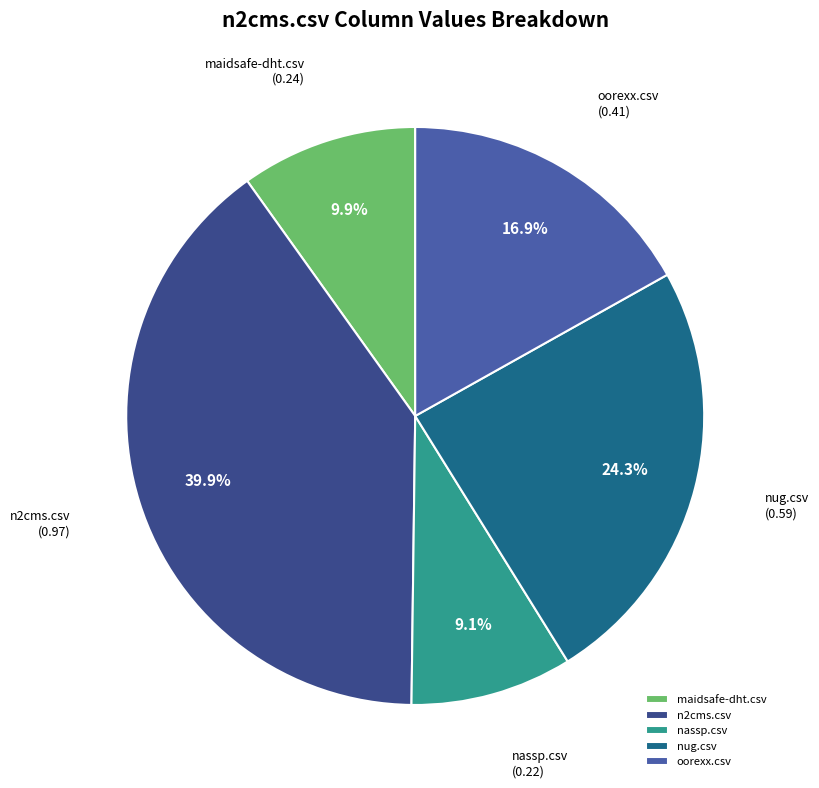

Between oorexx.csv and nassp.csv, which is larger?

oorexx.csv